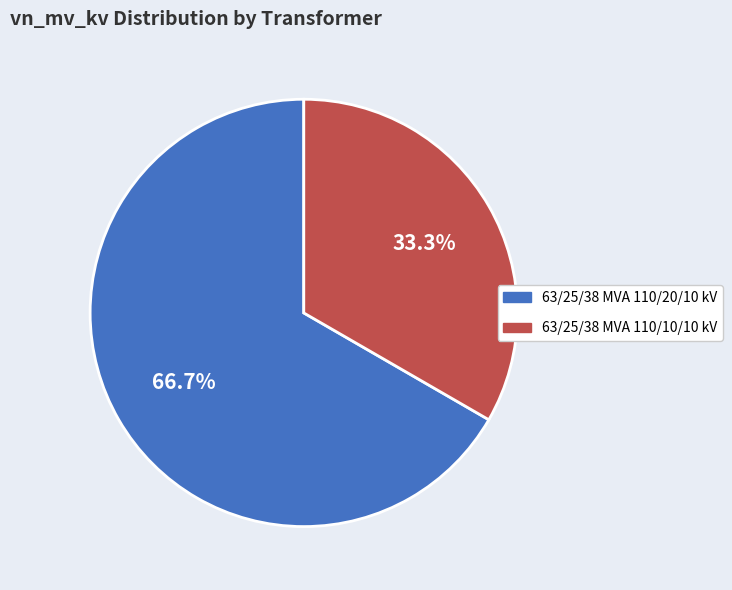

Does any single category account for the majority?

Yes